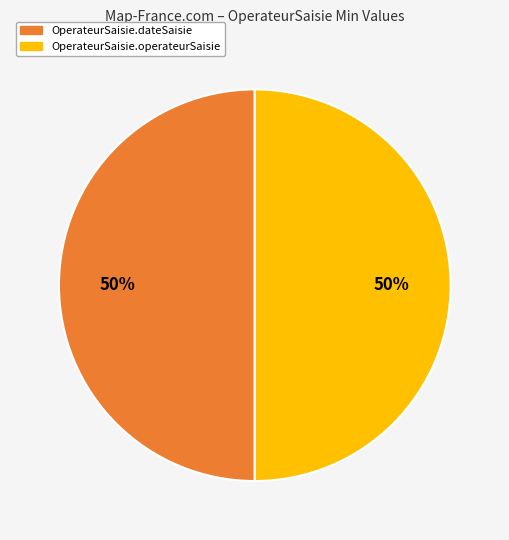

To the nearest percent, what is the combined percentage of OperateurSaisie.operateurSaisie and OperateurSaisie.dateSaisie?

100%